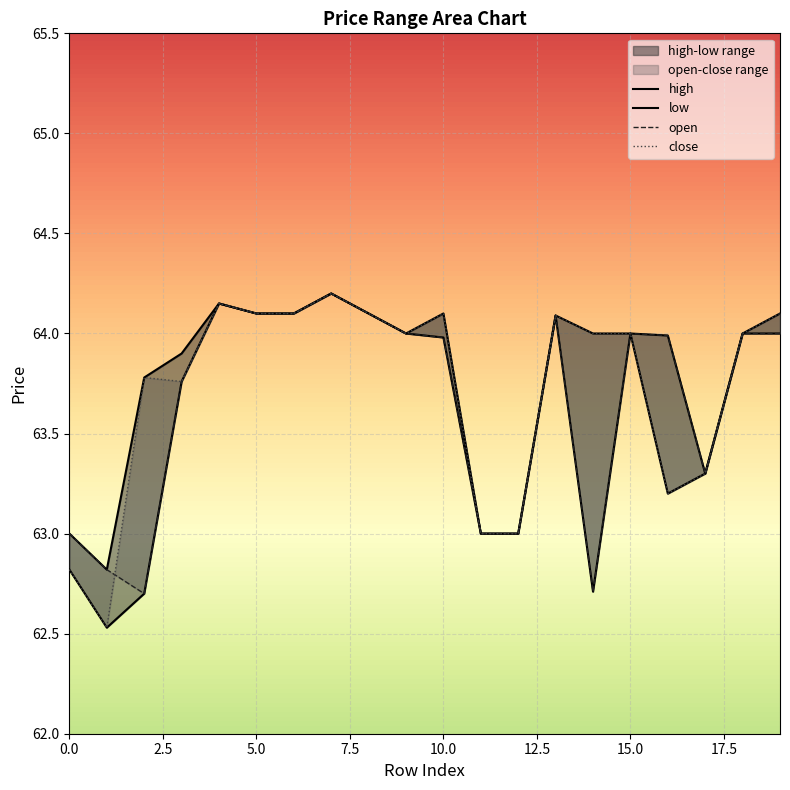

Rank the series by their average value, from highest to lowest.

high, close, open, low